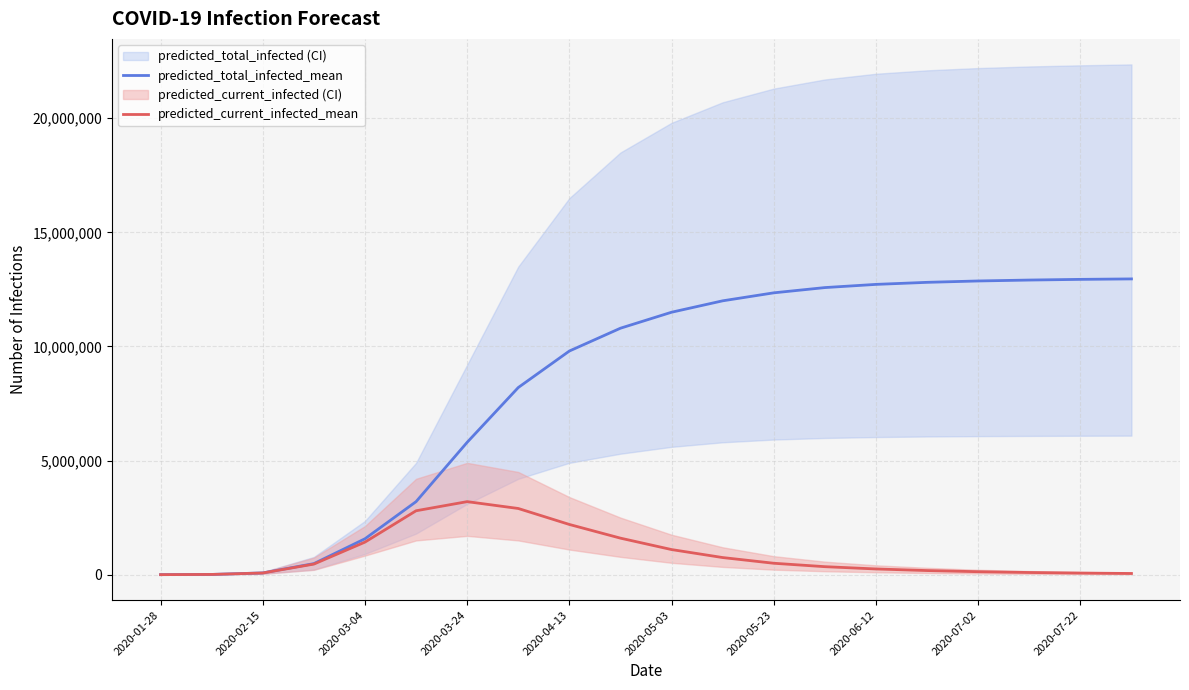

True or false: predicted_total_infected_mean has a value of 1173 at 2020-01-28.

False